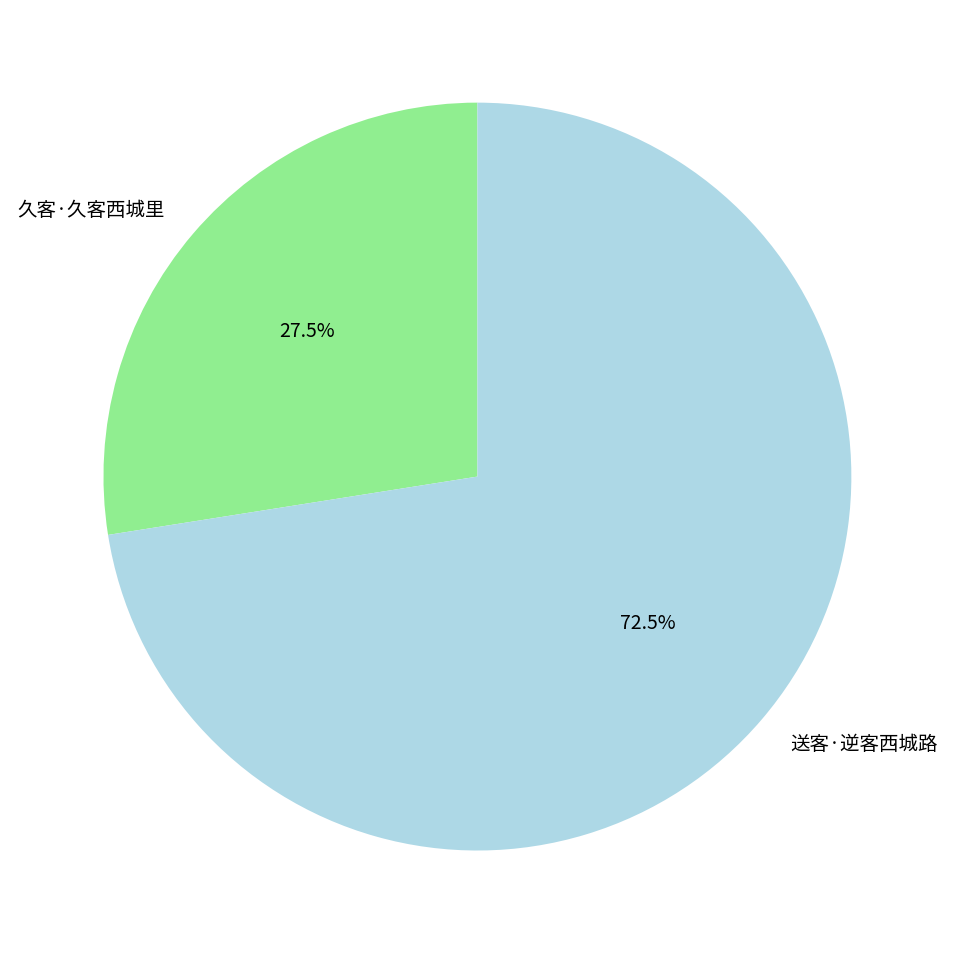

Which category accounts for the majority?

送客·逆客西城路